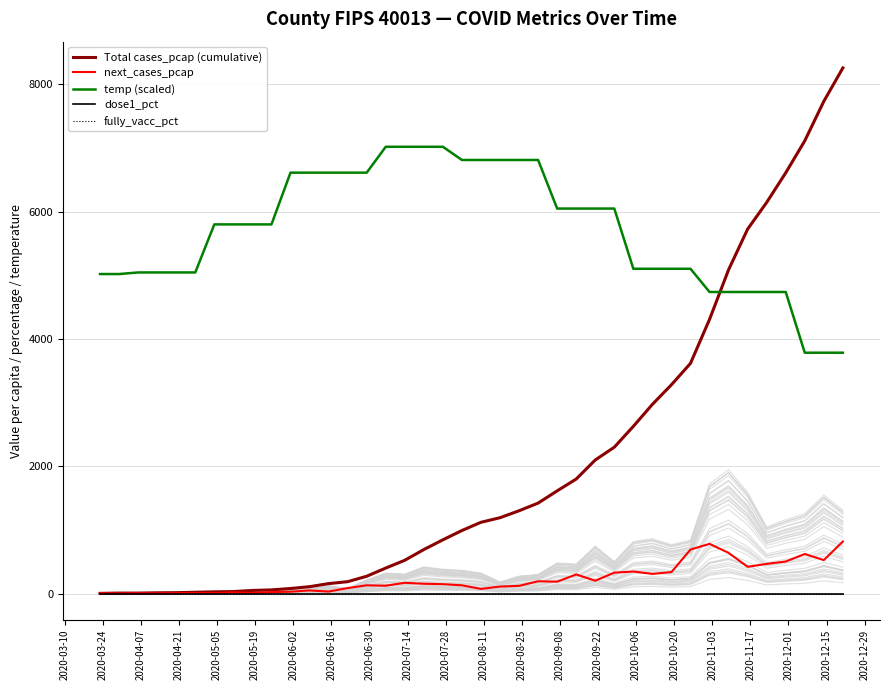

True or false: Total cases_pcap (cumulative) and dose1_pct cross at least once.

False